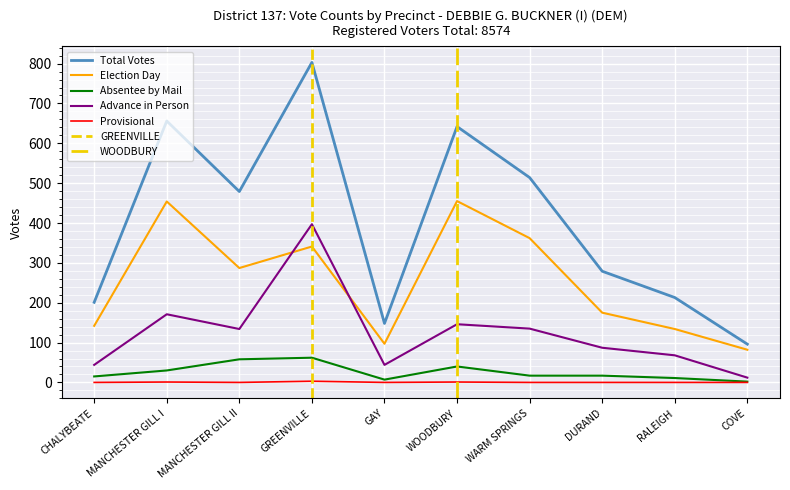

At which category does Absentee by Mail reach its first local valley?

GAY